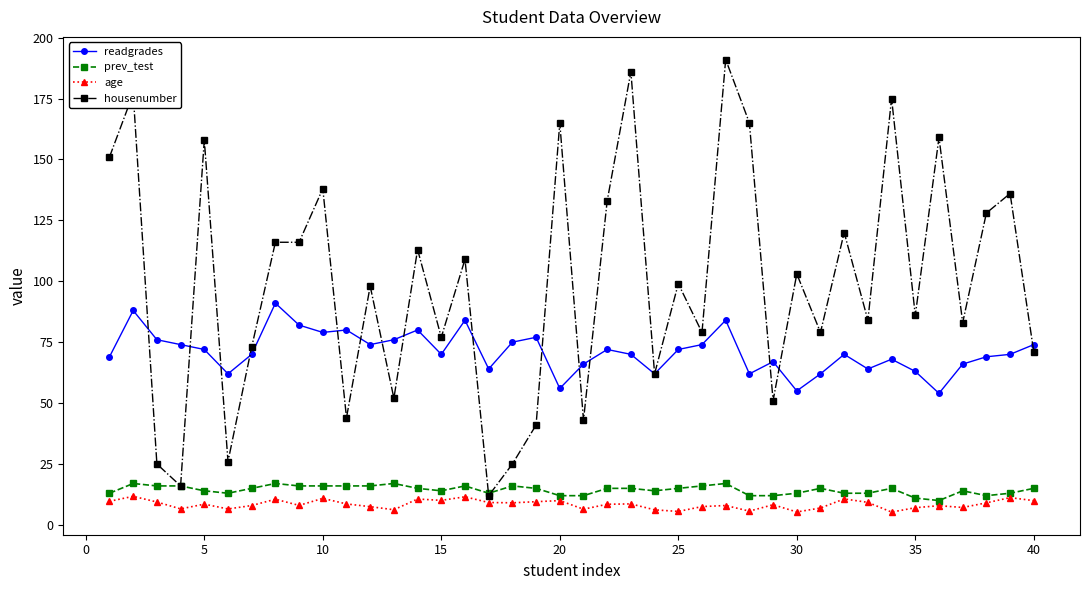

True or false: age and readgrades intersect in this chart.

False